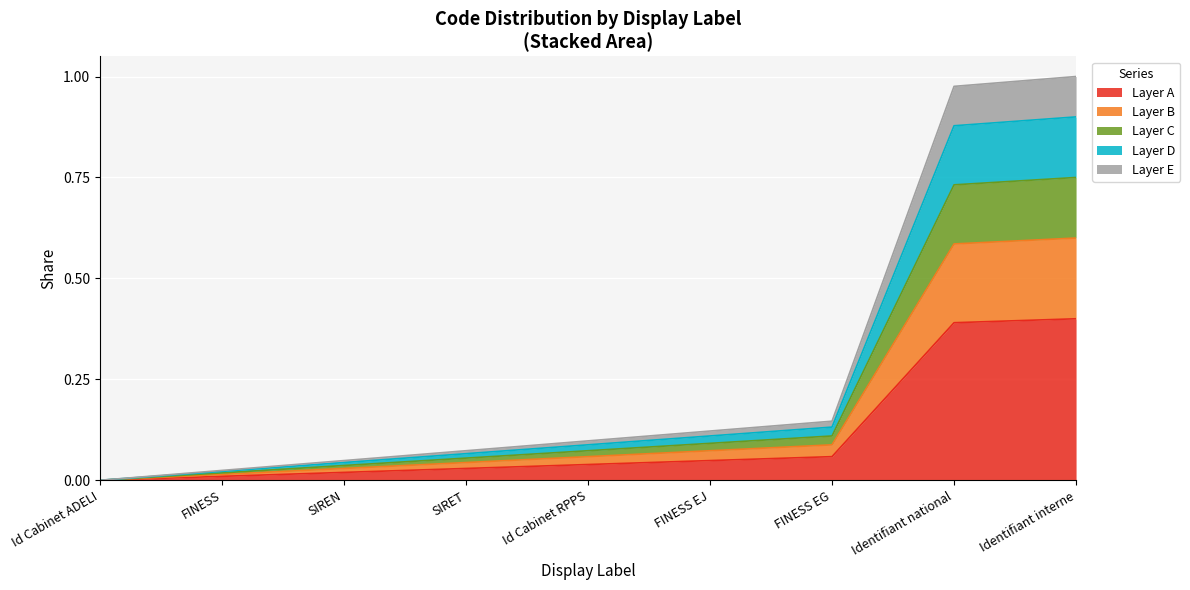

What is the label of the 8th point from the left?

Identifiant national